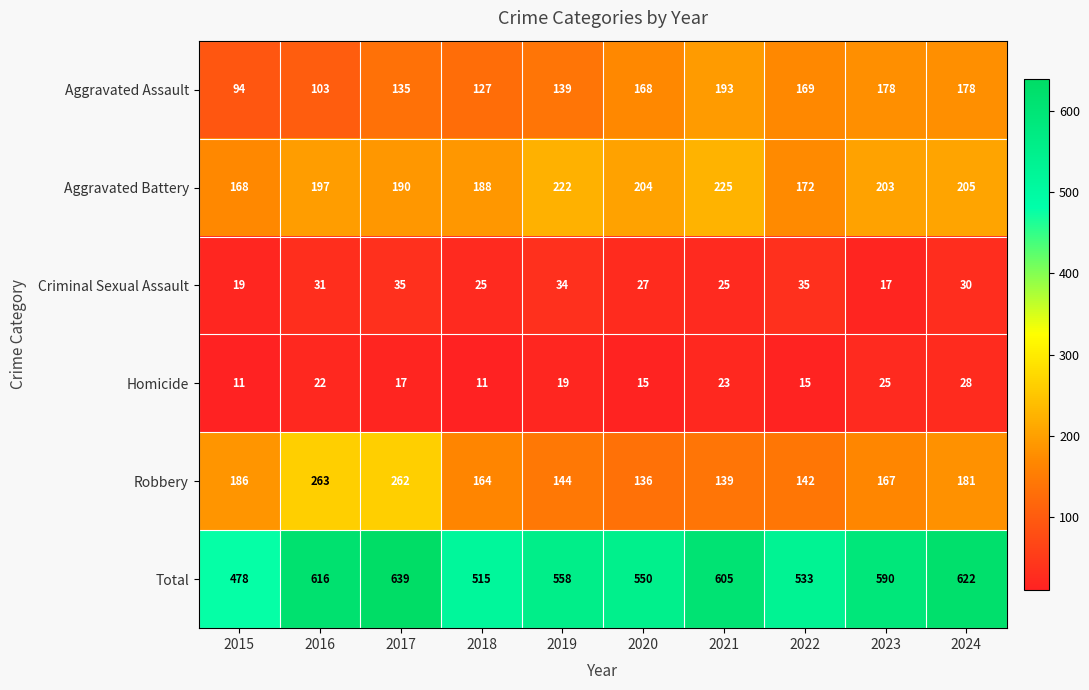

What value does the Aggravated Battery series have at 2017?

190